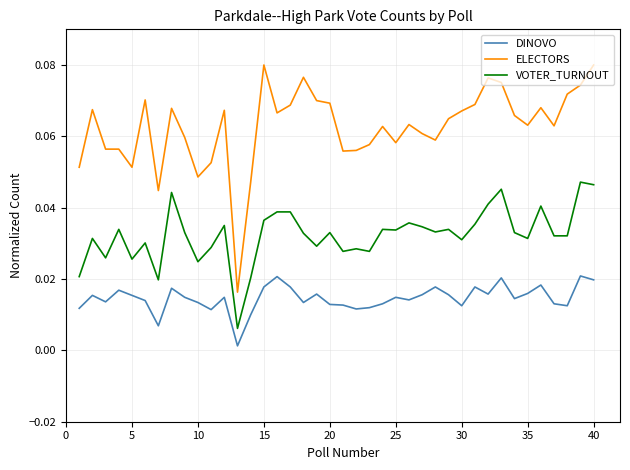

Which series has the largest total across all categories?

ELECTORS